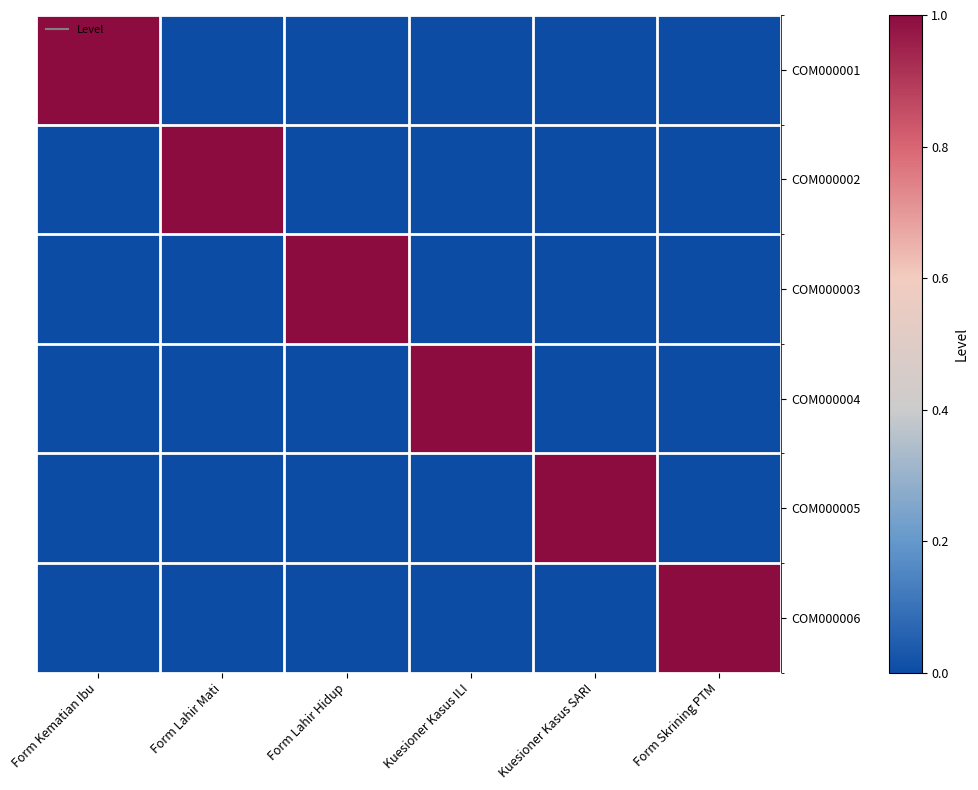

Which series has the largest range (max minus min)?

COM000001